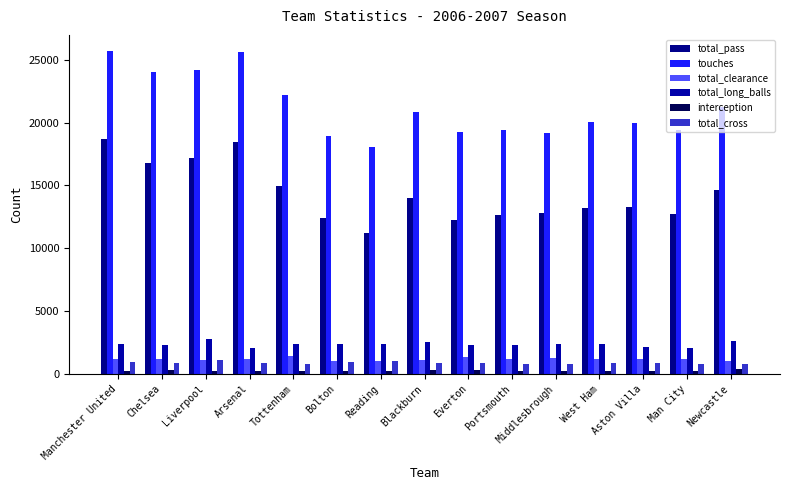

Is the value of total_cross at Aston Villa greater than the value of total_clearance at West Ham?

No